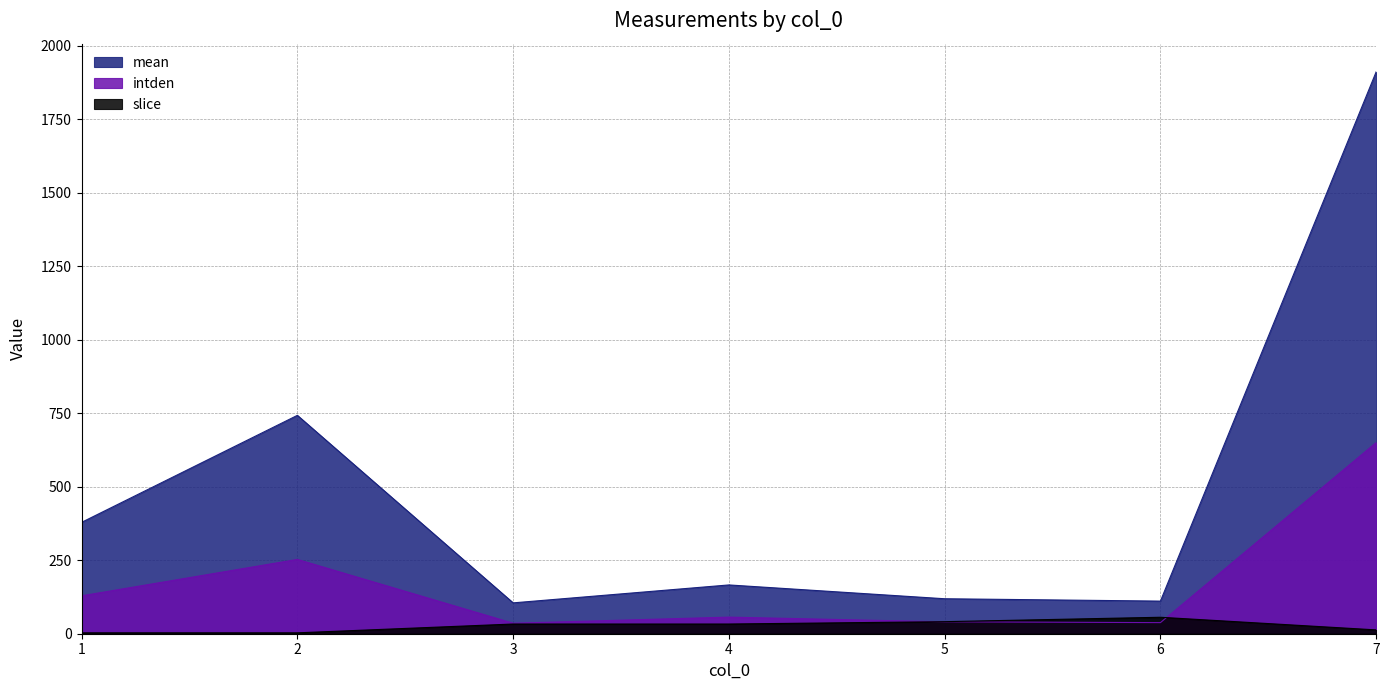

What is the label of the 6th point from the left?

6.0